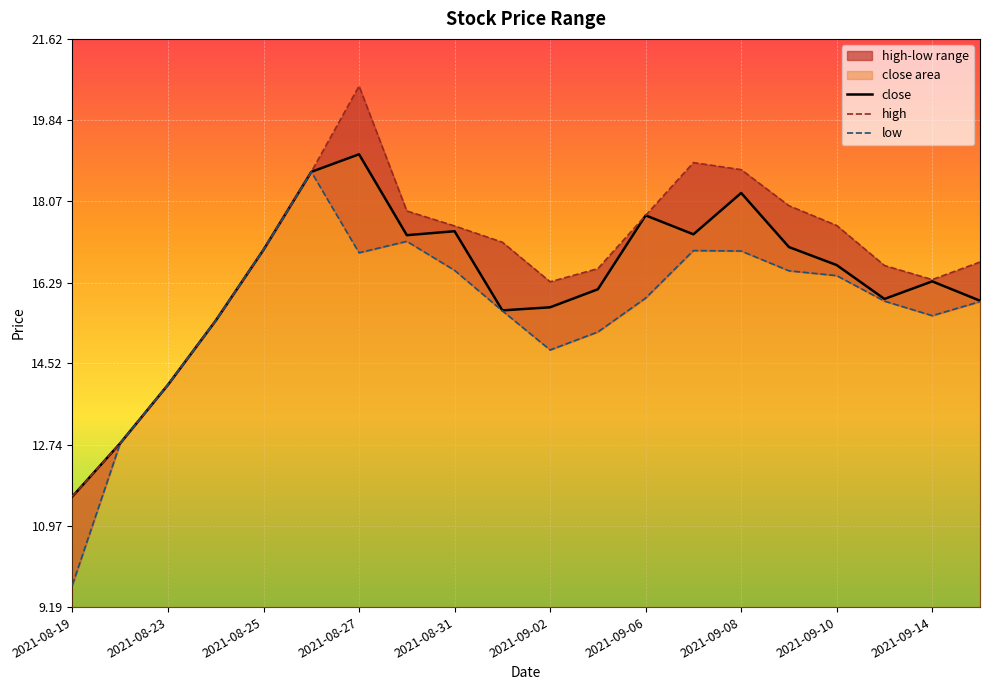

Rank the series by their average value, from lowest to highest.

low, close, high